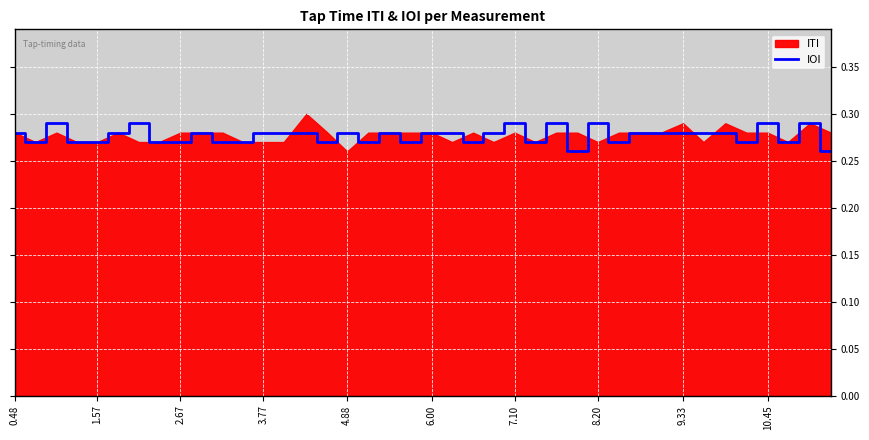

Reading left to right, what are all the values shown in this chart?

0.3	0.3	0.3	0.3	0.3	0.3	0.3	0.3	0.3	0.3	0.3	0.3	0.3	0.3	0.3	0.3	0.3	0.3	0.3	0.3	0.3	0.3	0.3	0.3	0.3	0.3	0.3	0.3	0.3	0.3	0.3	0.3	0.3	0.3	0.3	0.3	0.3	0.3	0.3	0.3